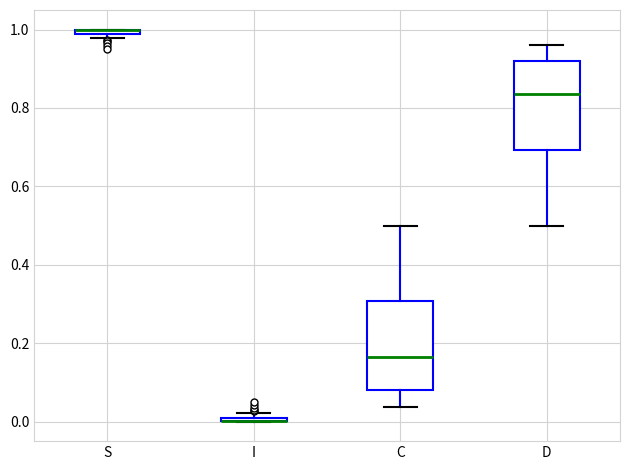

Where is the upper edge of the box for C on the y-axis? The values are not printed on the chart, so give them approximately, as read against the axis.

0.30